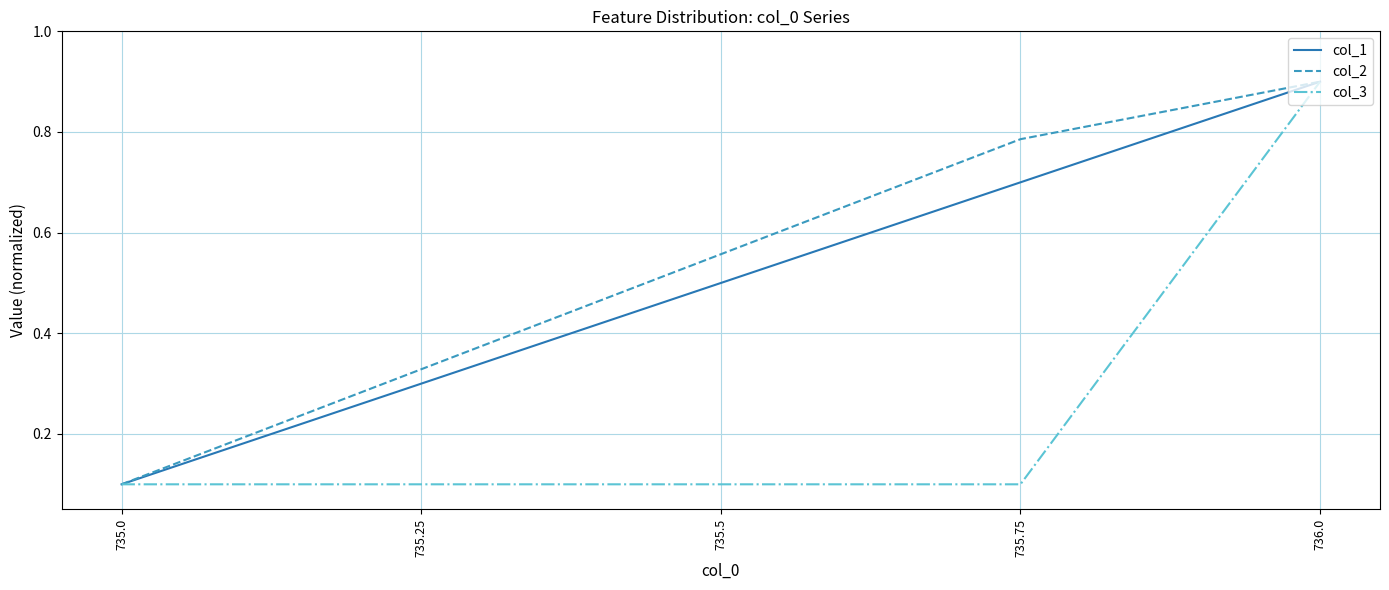

What value does the col_2 series have at 736.0?

0.9